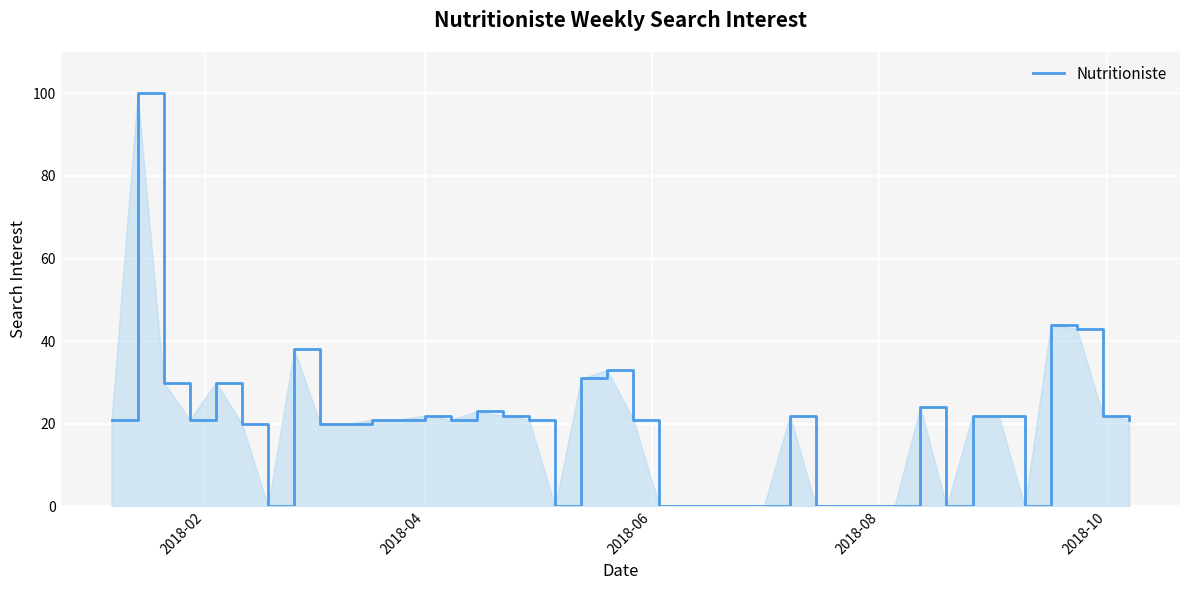

What is the greatest value displayed?

100